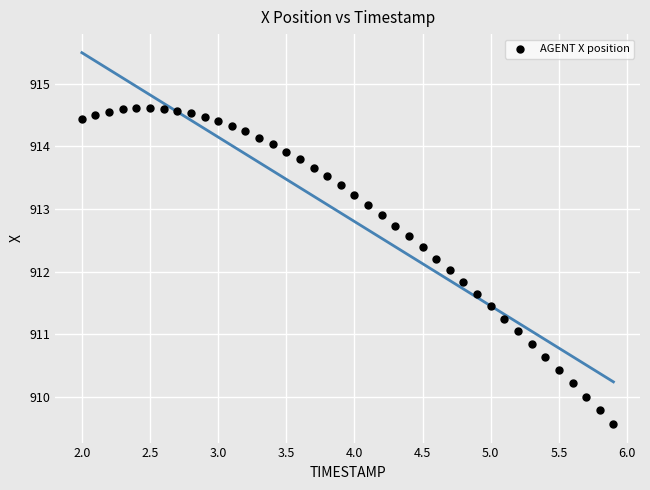

What is the range of X values (max minus min)?

3.9